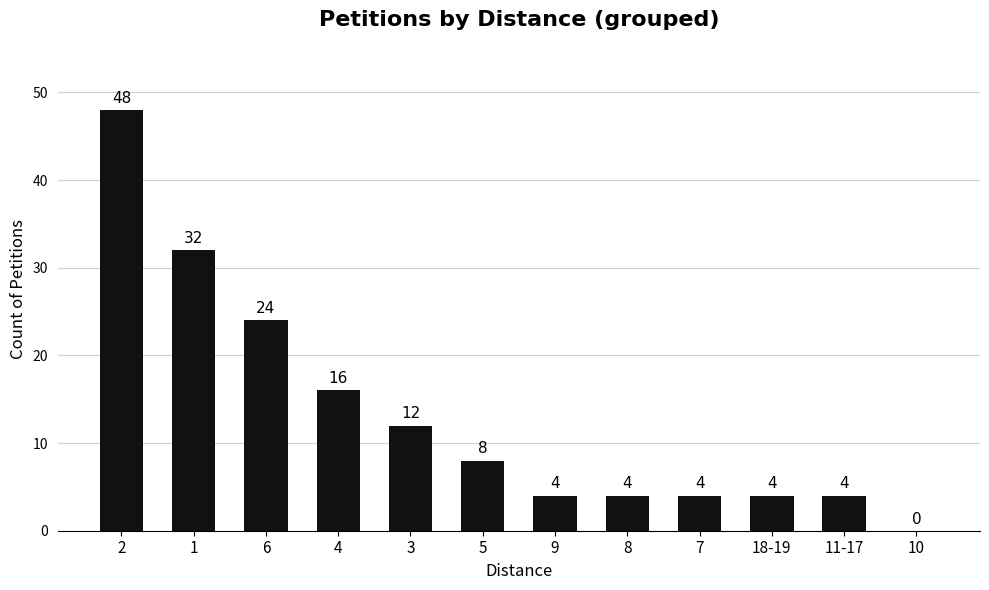

Approximately how many times larger is the value at 9 compared to 7?

1.0